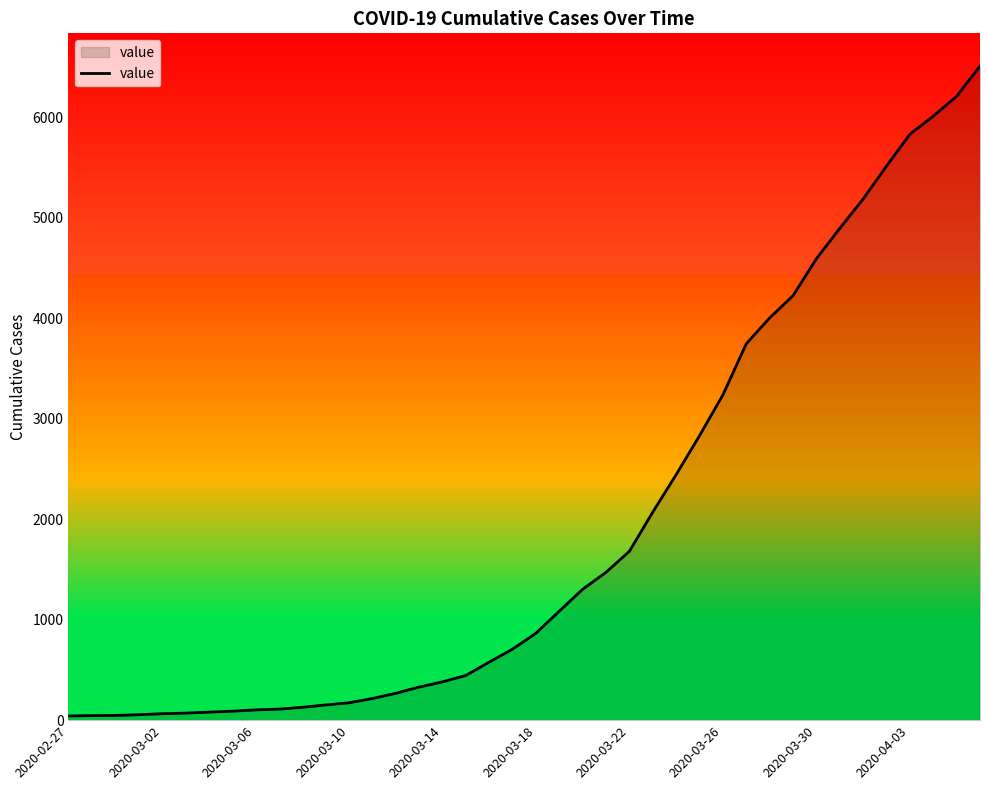

What is the maximum value shown in the chart?

6512